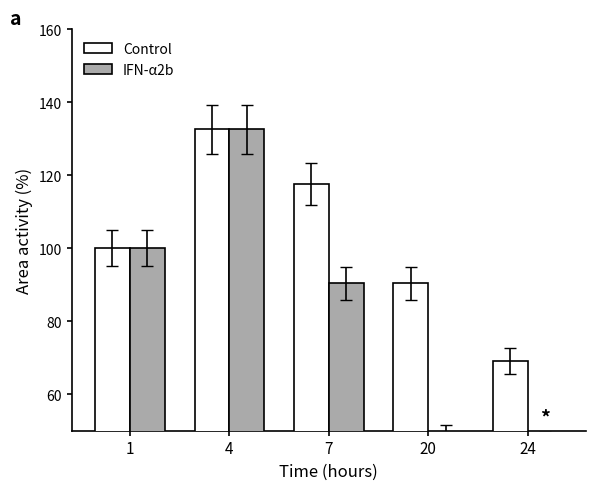

Reading right to left, what are all the values shown in this chart?

Control: 24=69.1	20=90.4	7=117.6	4=132.6	1=100.0
IFN-α2b: 24=47.2	20=49.2	7=90.4	4=132.6	1=100.0